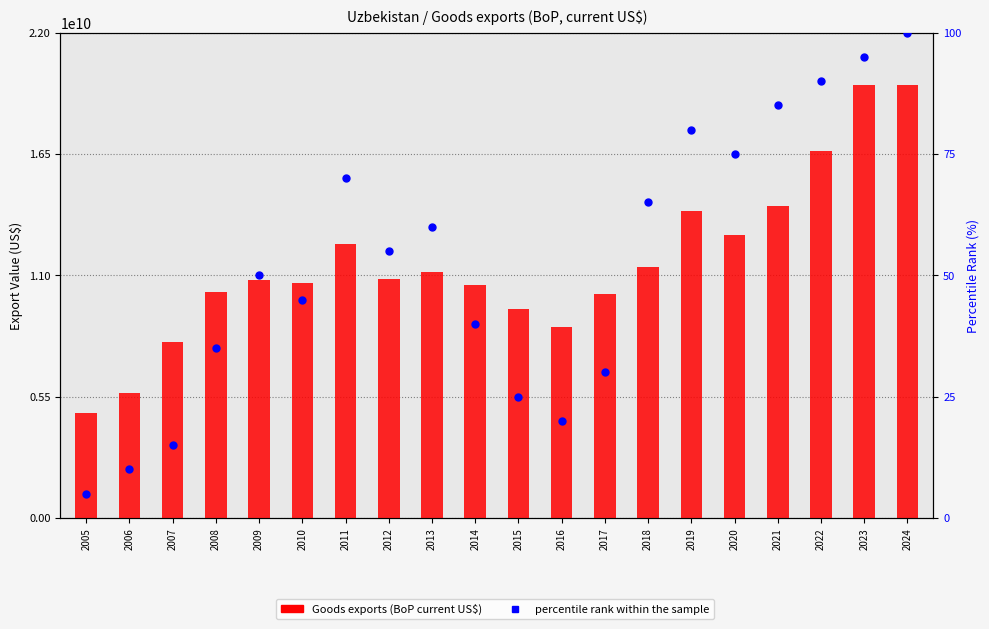

What are all the series names shown in the legend?

Goods exports (BoP current US$), percentile rank within the sample